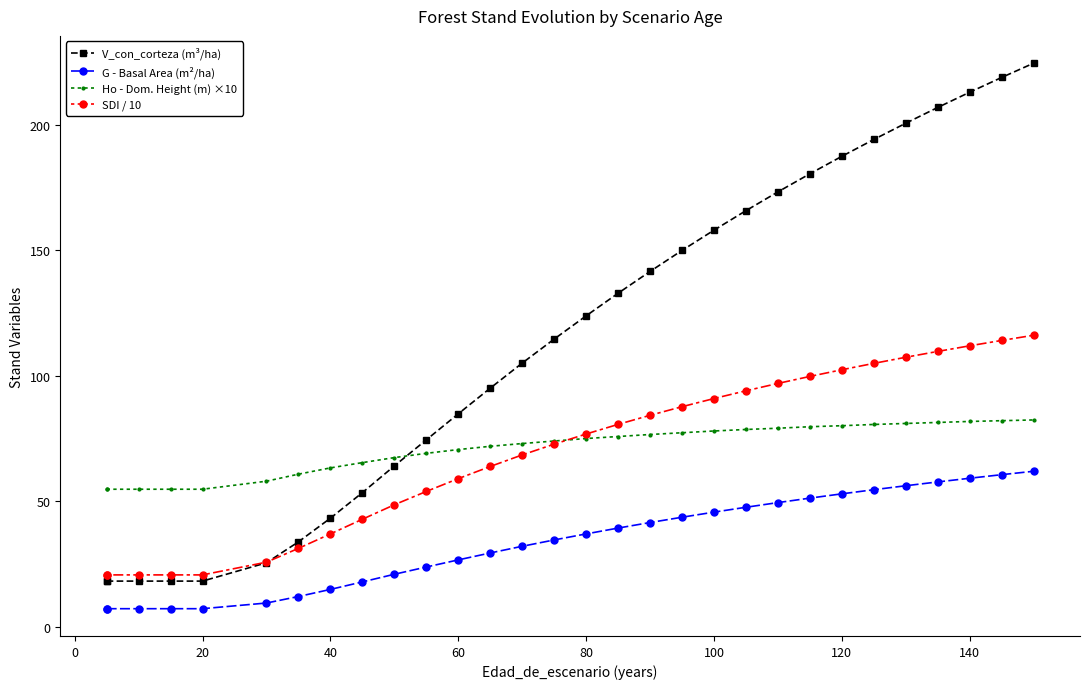

True or false: G - Basal Area (m²/ha) and Ho - Dom. Height (m) ×10 cross at least once.

False